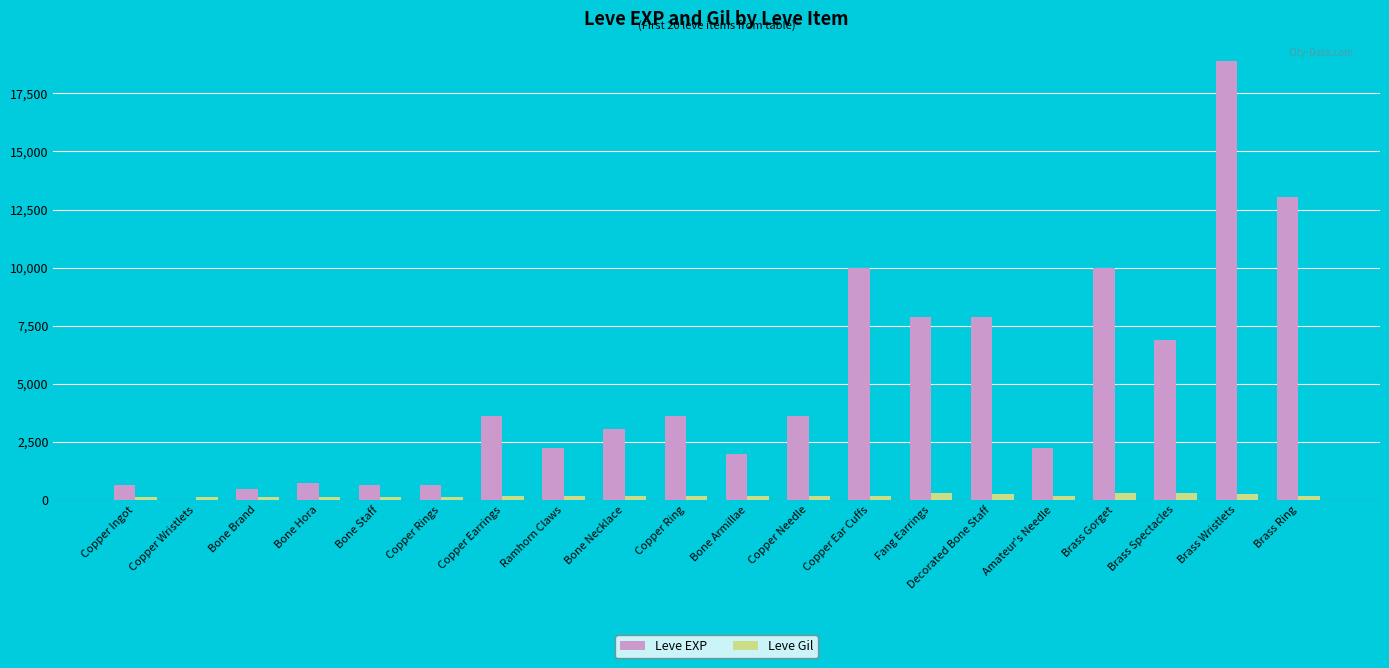

Where does the Leve Gil series first go above 168?

Ramhorn Claws